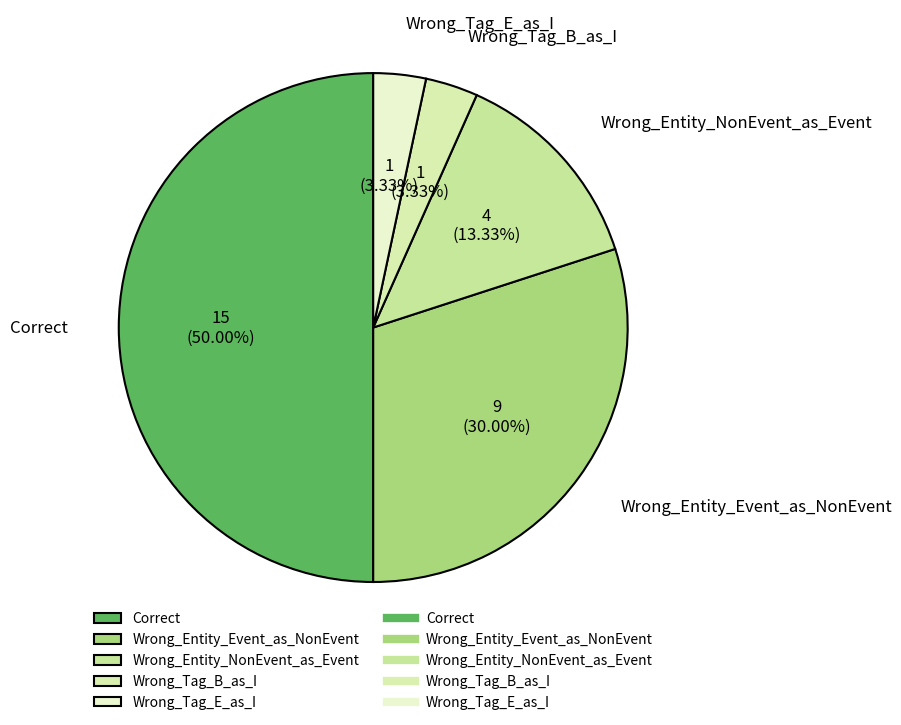

What is the ratio of the value at Wrong_Tag_B_as_I to the value at Wrong_Tag_E_as_I?

1.0